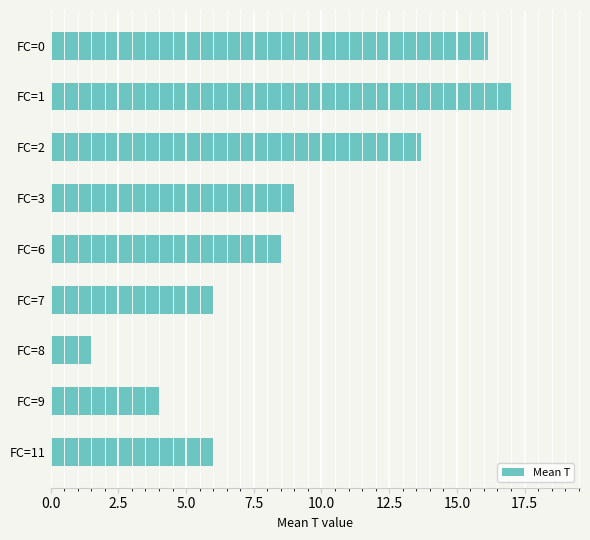

Where is the data nearest to the value 9?

FC=3